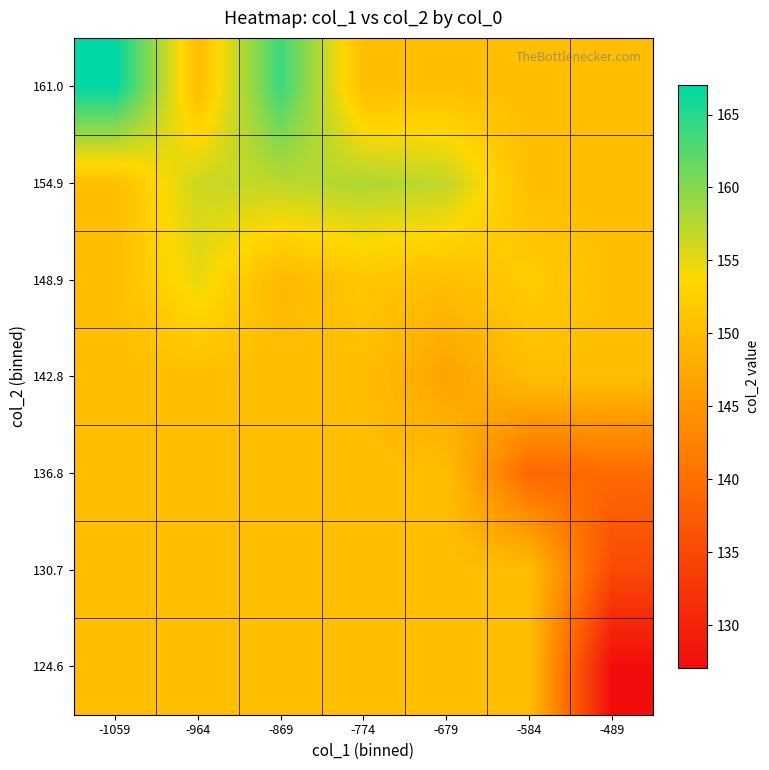

What is the spread (max minus min) of values at -1059?

16.7